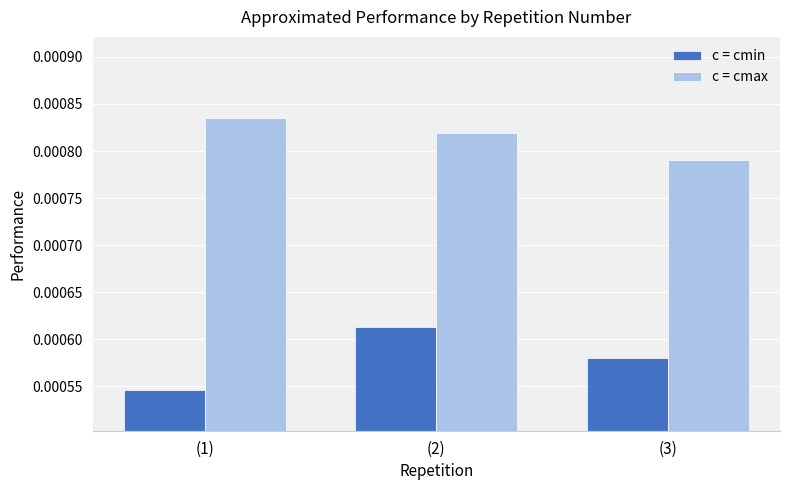

Count the c = cmax values in the range 0 to 1.

3